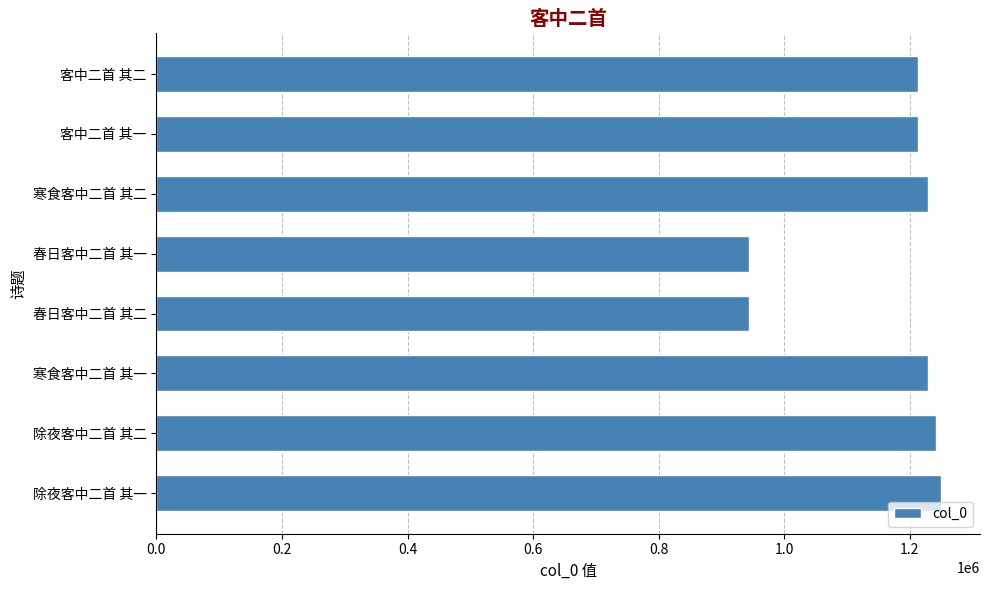

Which has a higher value, 客中二首 其二 or 除夜客中二首 其一?

除夜客中二首 其一